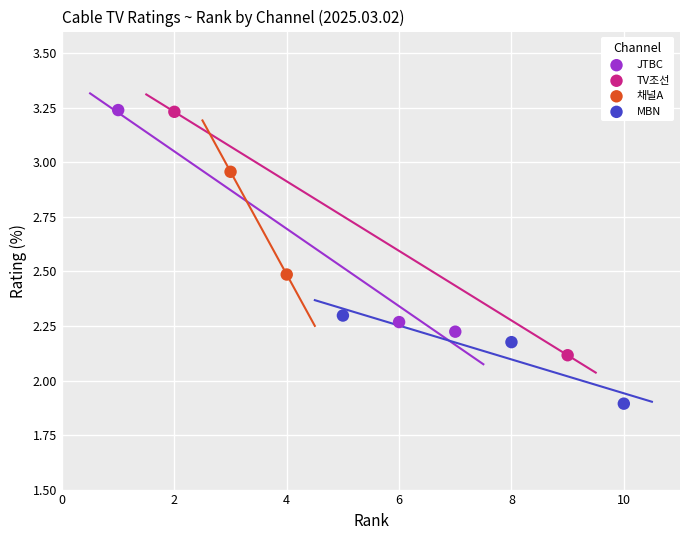

What are all the series names shown in the legend?

JTBC, TV조선, 채널A, MBN